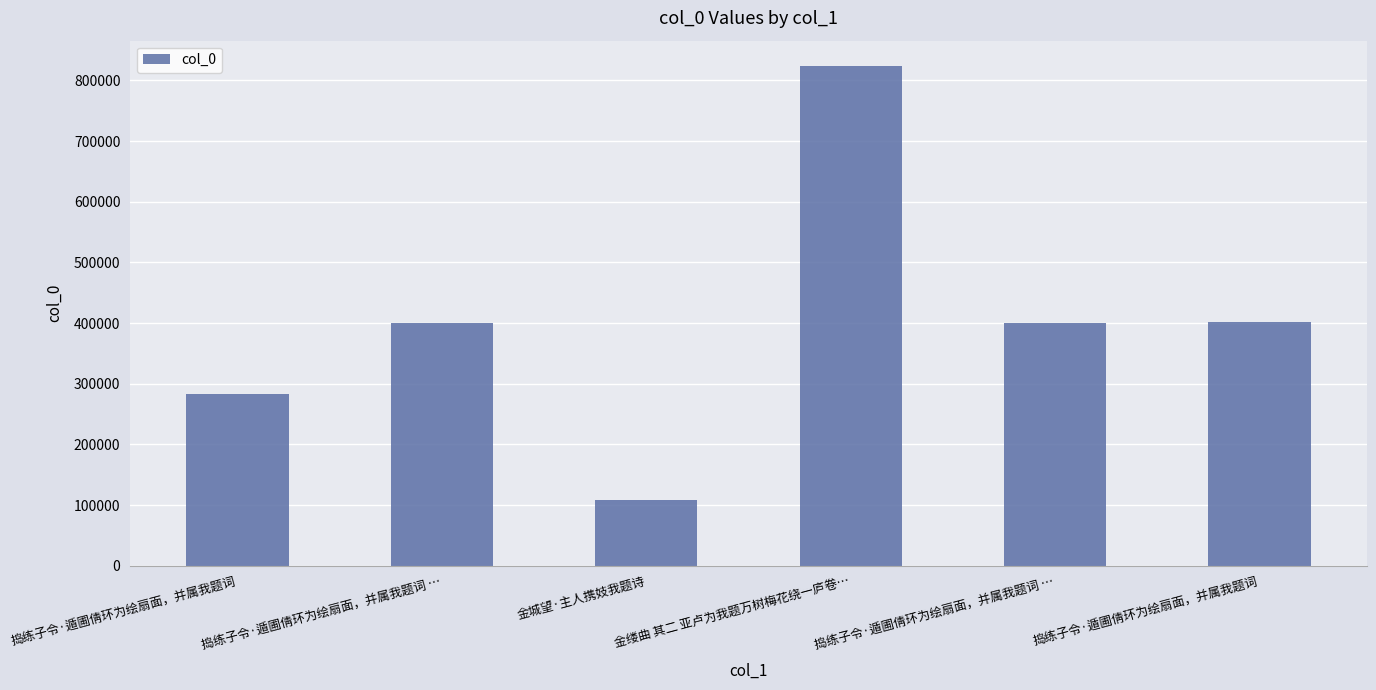

The value at 捣练子令·遁圃倩环为绘扇面，并属我题词 … is 400762. True or false?

True